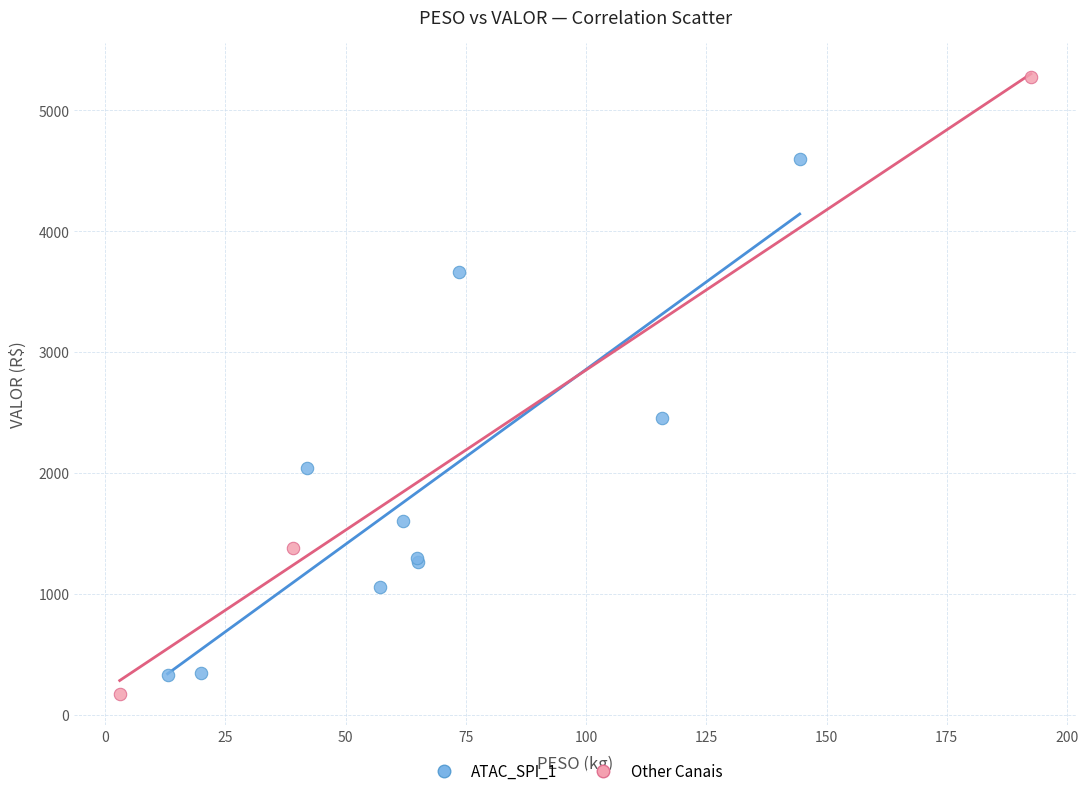

Which series reaches the minimum Y coordinate?

Other Canais